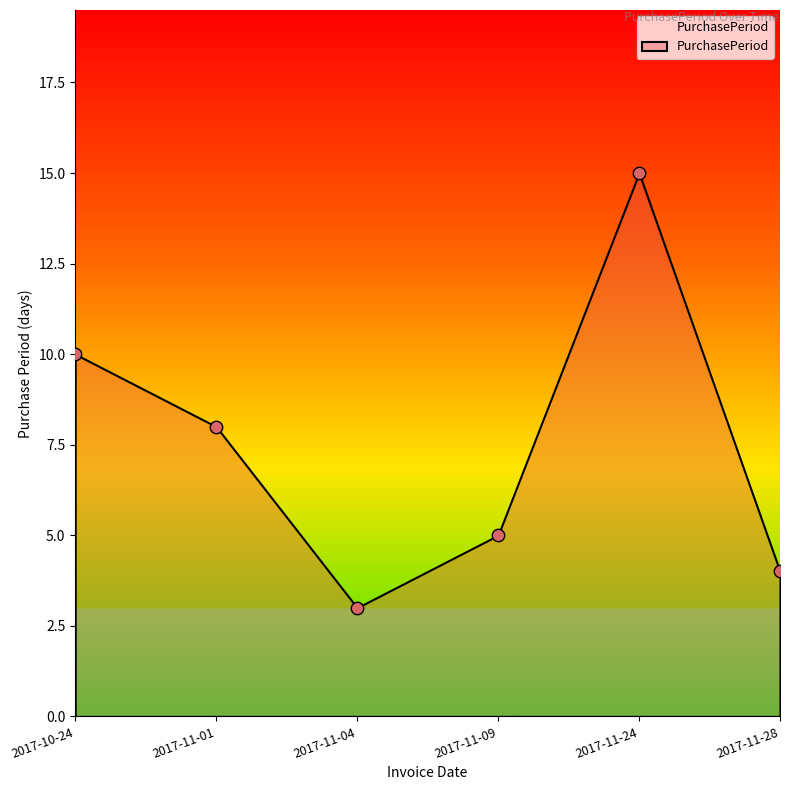

What is the average Y value?

8